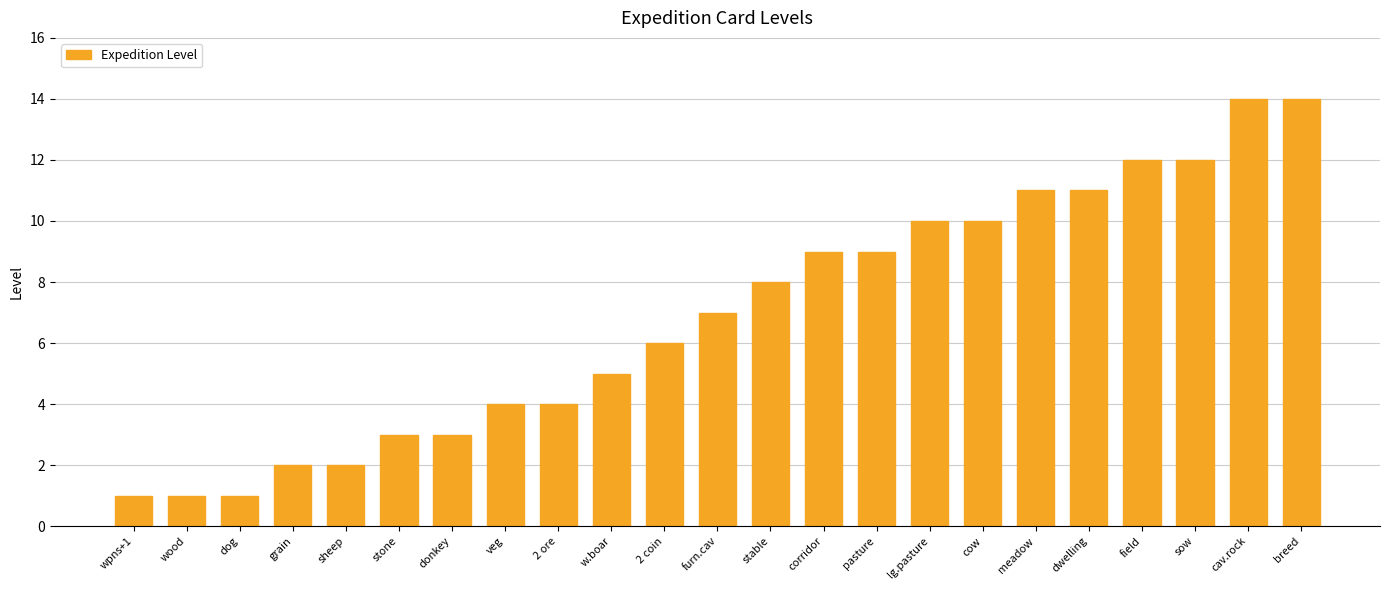

What is the change in value from sheep to veg?

+2